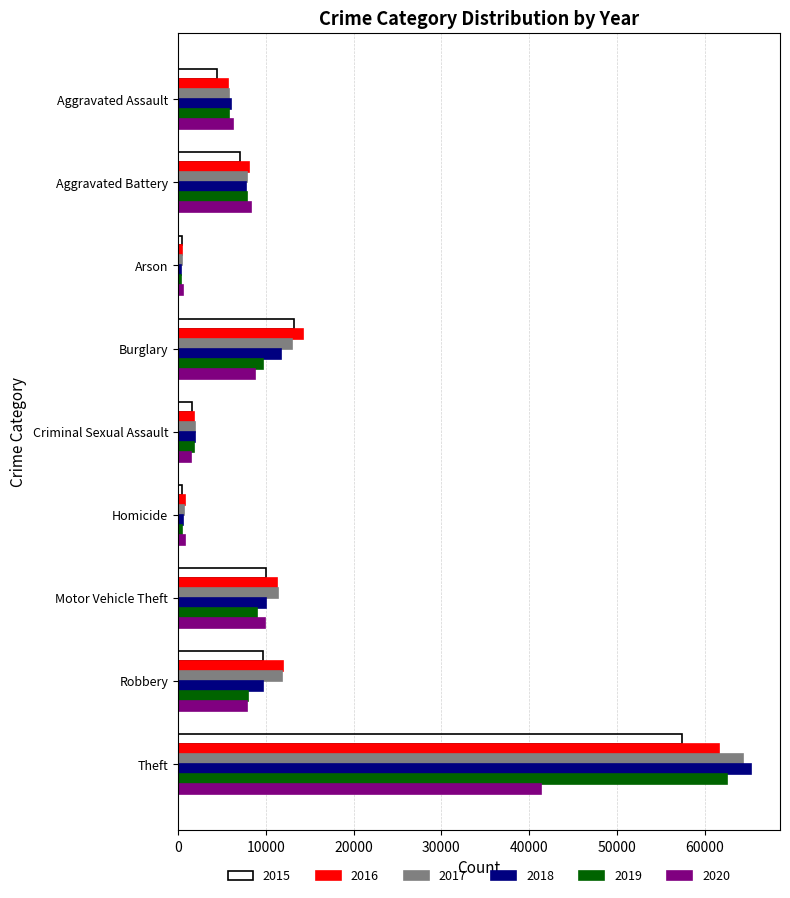

Which series has the largest range (max minus min)?

2018